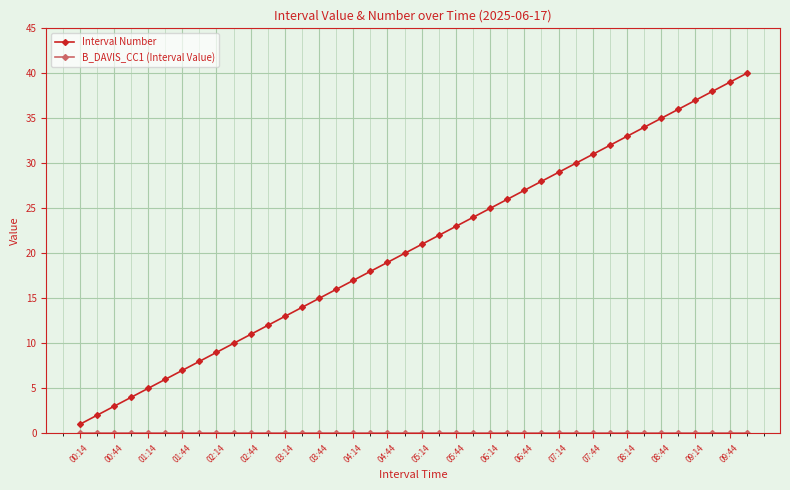

What is the difference between the second highest and minimum values in the Interval Number series?

38